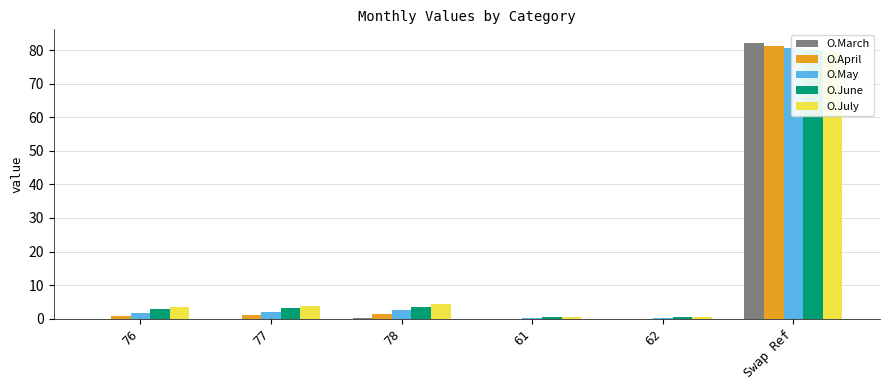

True or false: O.April has a value of 2.4 at 78.

False